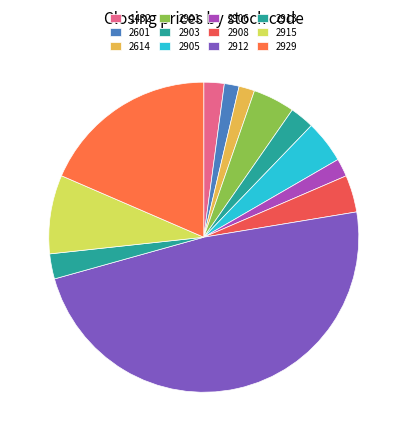

What is the change in value from 2905 to 2913?

-10.7